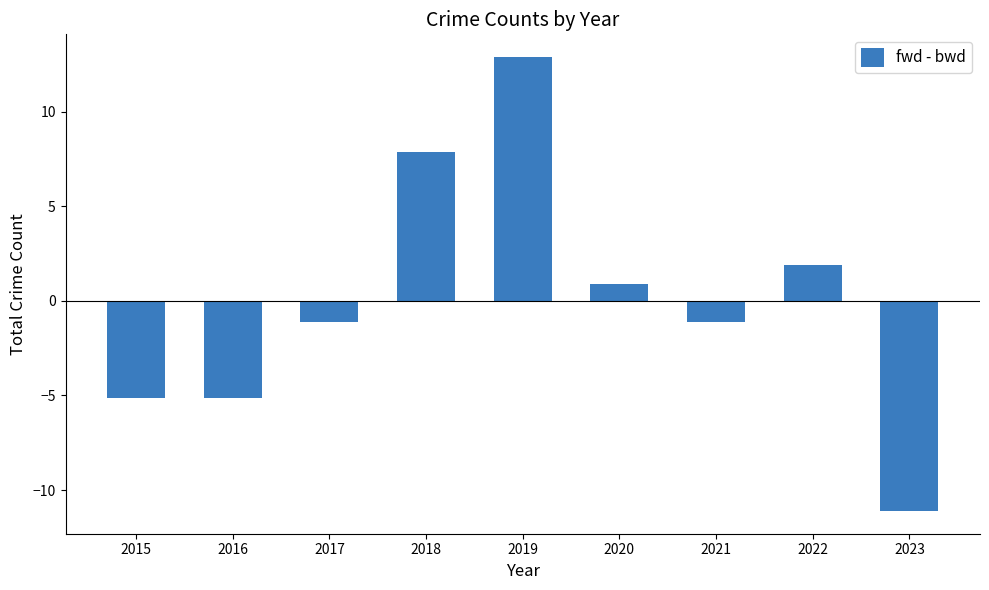

Which category has the highest value across all series?

2019